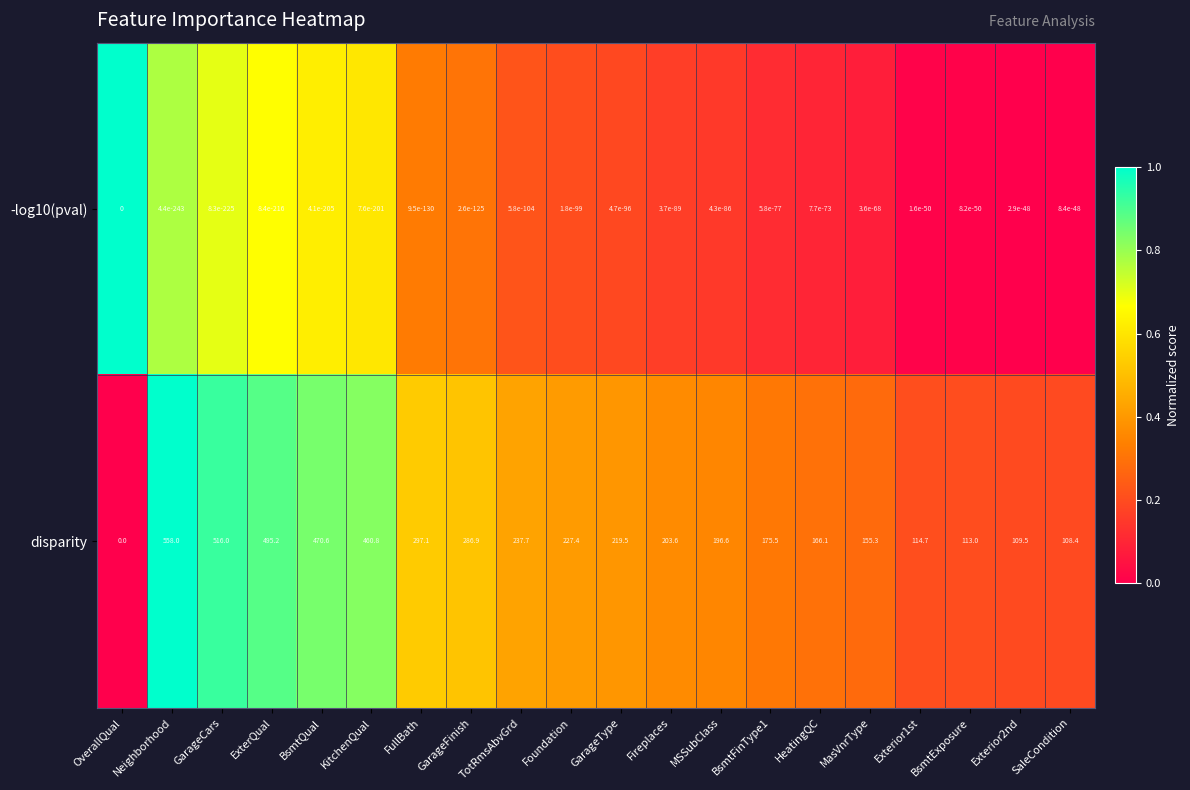

What is the average value of the disparity series?

255.6